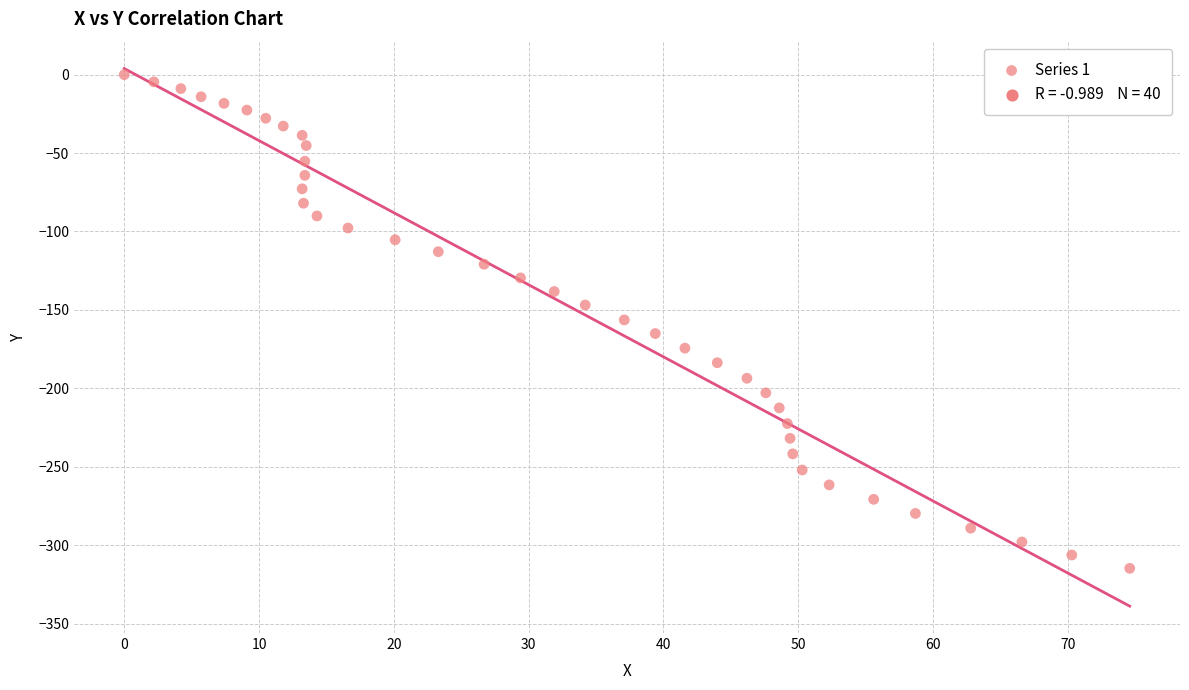

What is the range of X values (max minus min)?

74.6